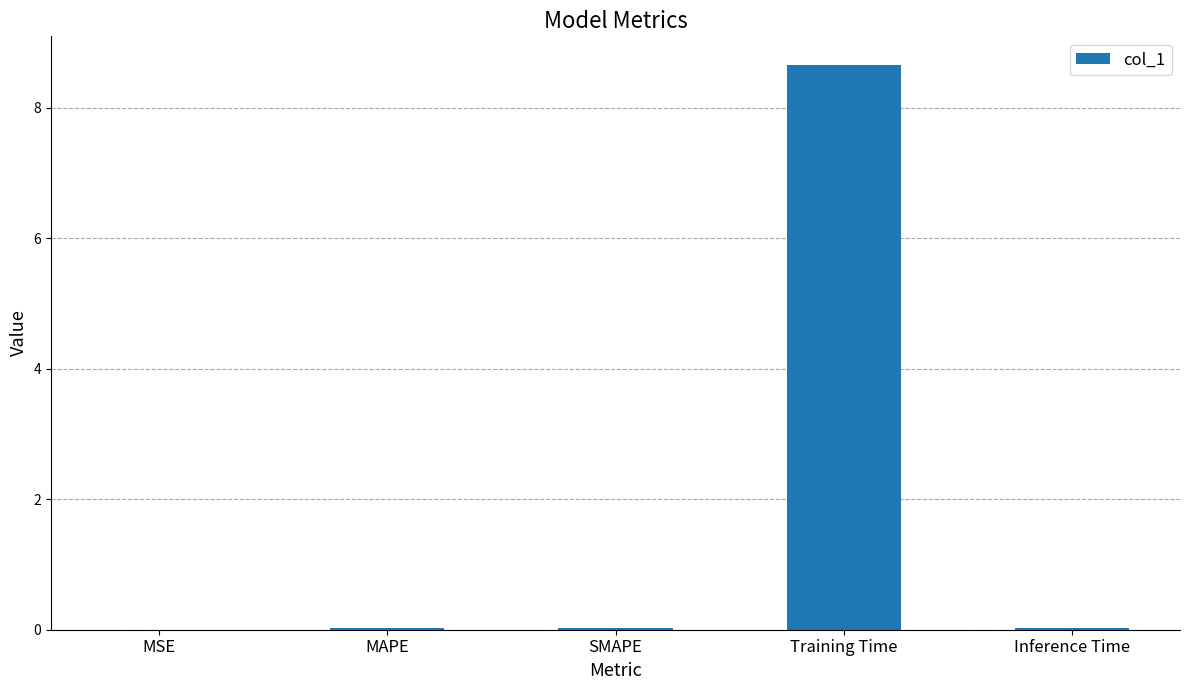

The chart shows a value of 12.3 at Training Time. True or false?

False